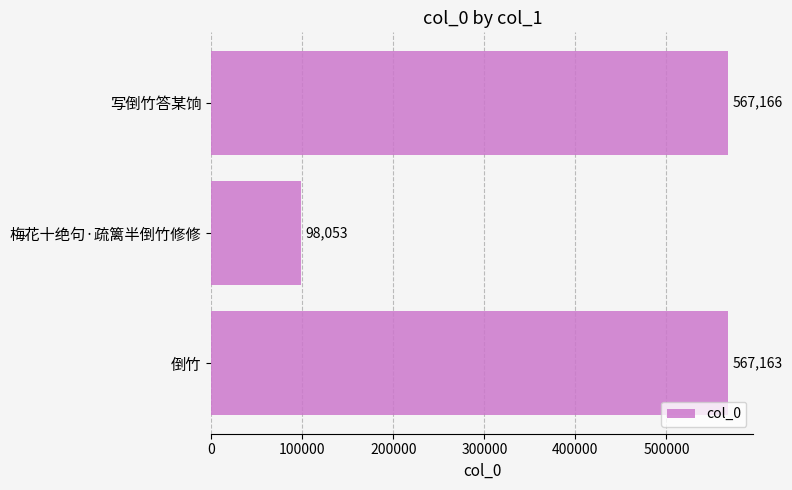

List the labels in order of value, largest first.

写倒竹答某饷, 倒竹, 梅花十绝句·疏篱半倒竹修修